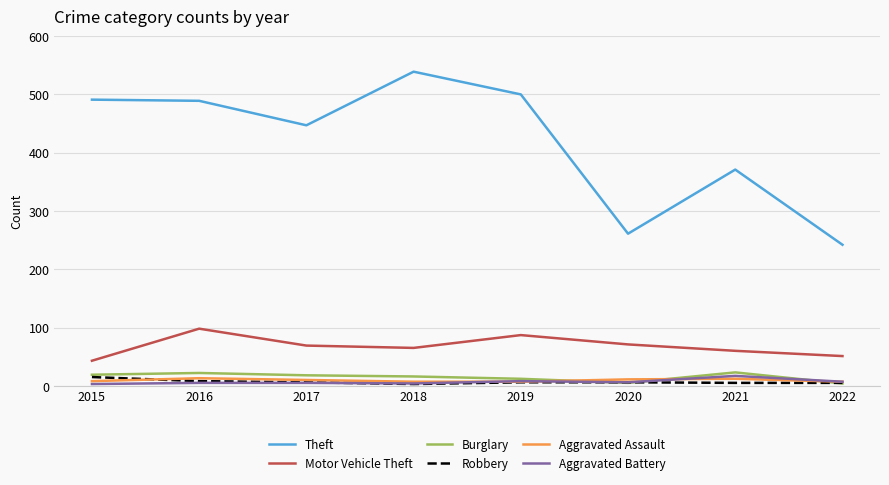

How many lines are shown in the chart?

6